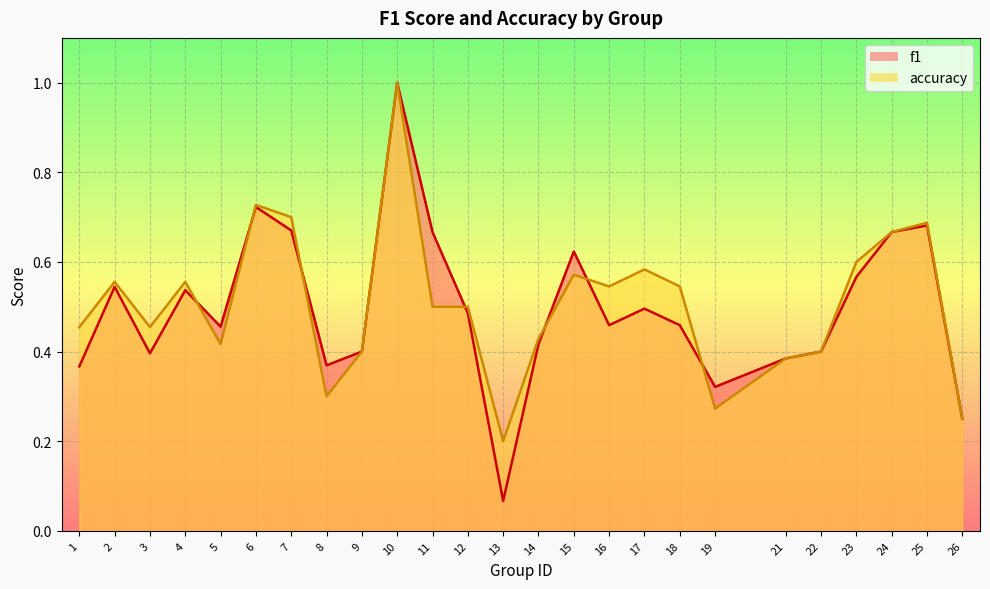

The accuracy series shows 0.1 at 26. True or false?

False